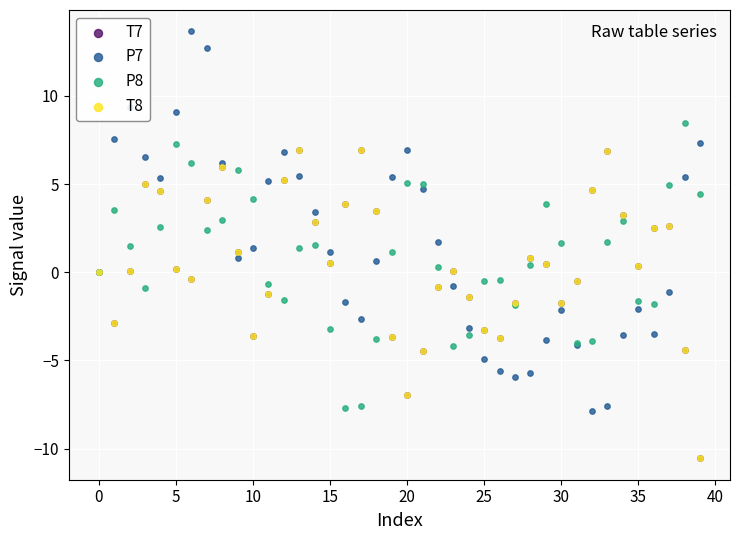

Which series reaches the maximum Y coordinate?

P7